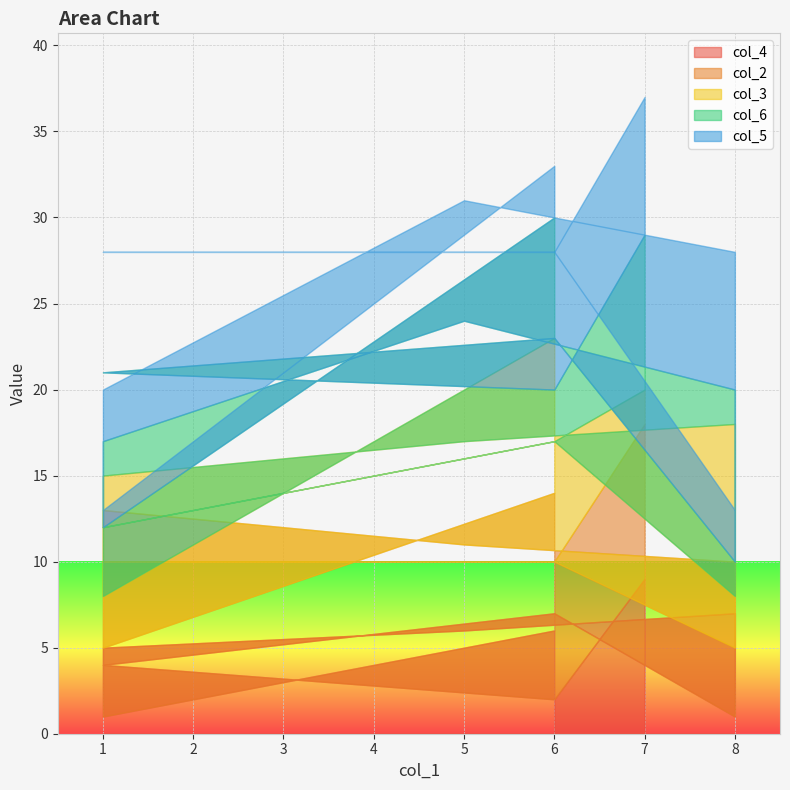

What is the total value across all series at 5?

31